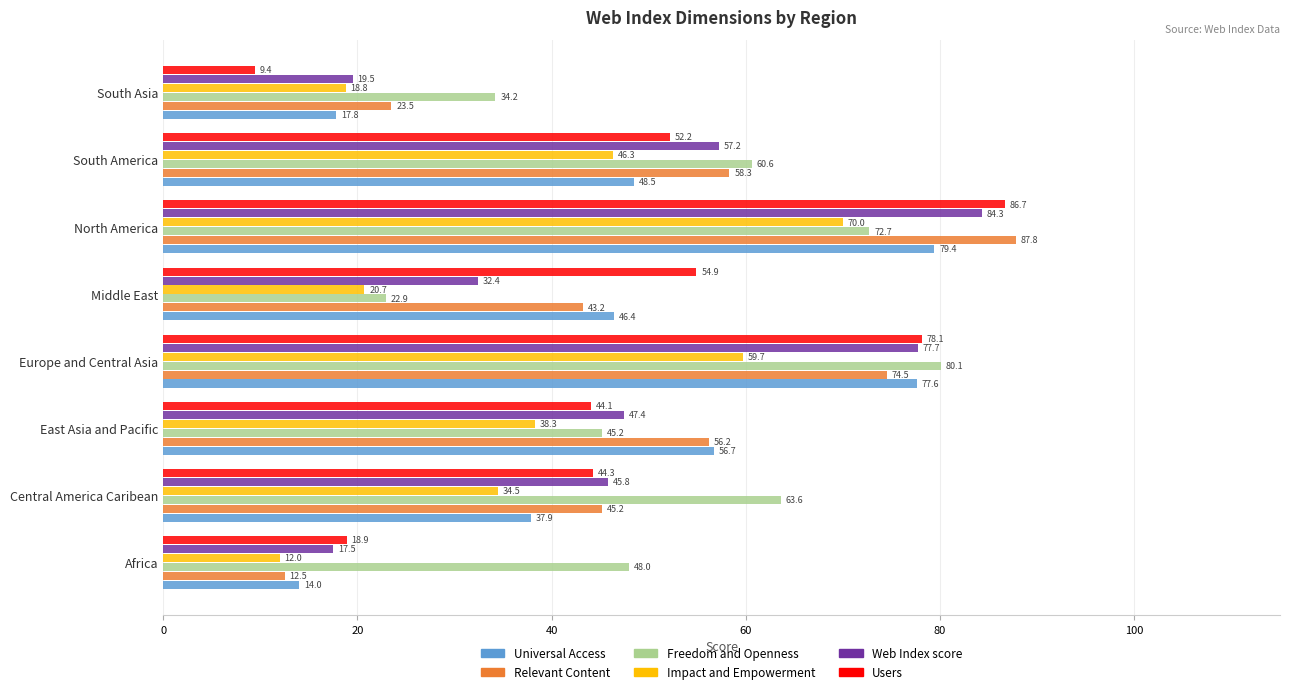

At which category is the sum across all series the highest?

North America